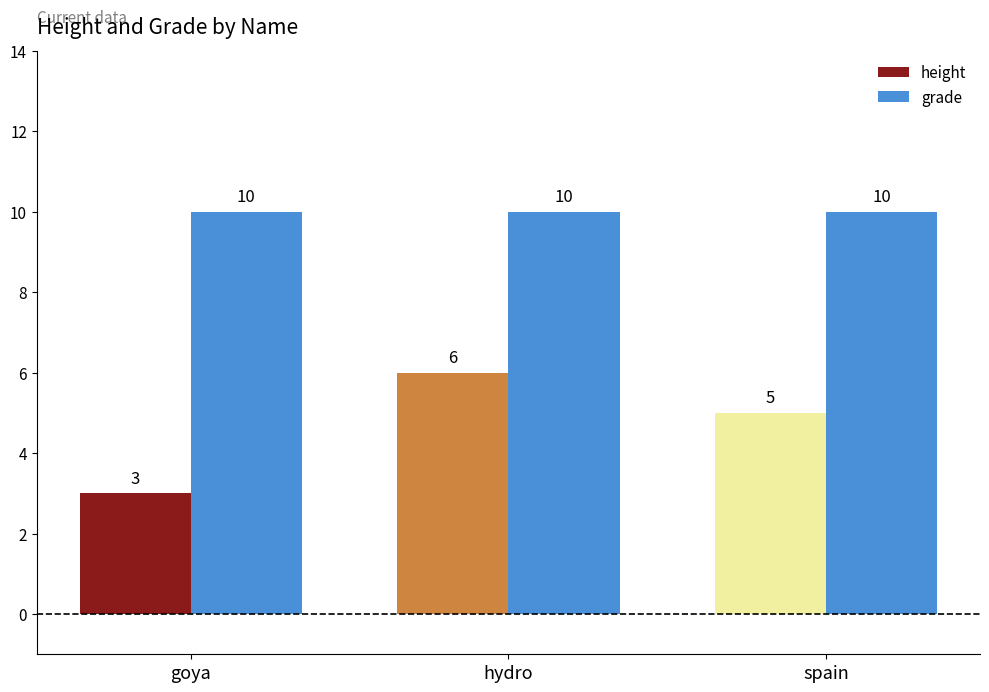

Rank the series at goya from highest to lowest value.

grade, height